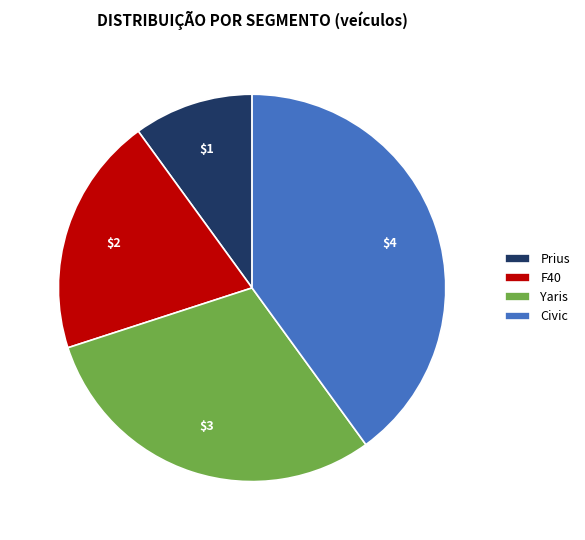

Which slice is the smallest?

Prius